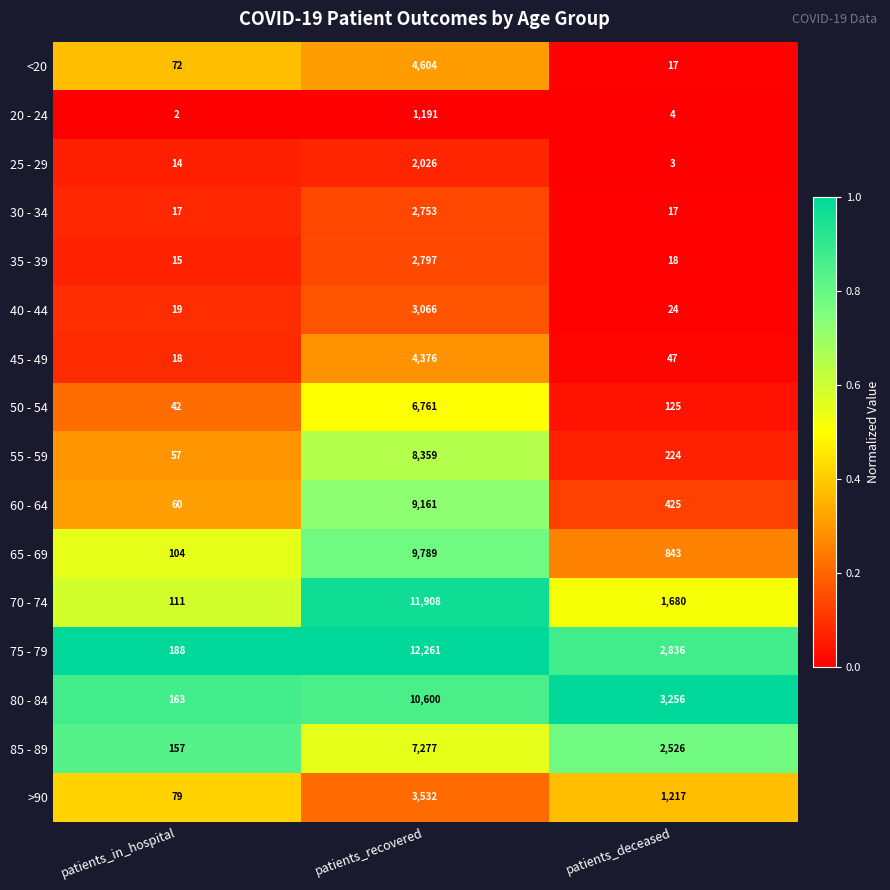

Rank the series by their maximum value, from lowest to highest.

20 - 24, 25 - 29, 30 - 34, 35 - 39, 40 - 44, >90, 45 - 49, <20, 50 - 54, 85 - 89, 55 - 59, 60 - 64, 65 - 69, 80 - 84, 70 - 74, 75 - 79